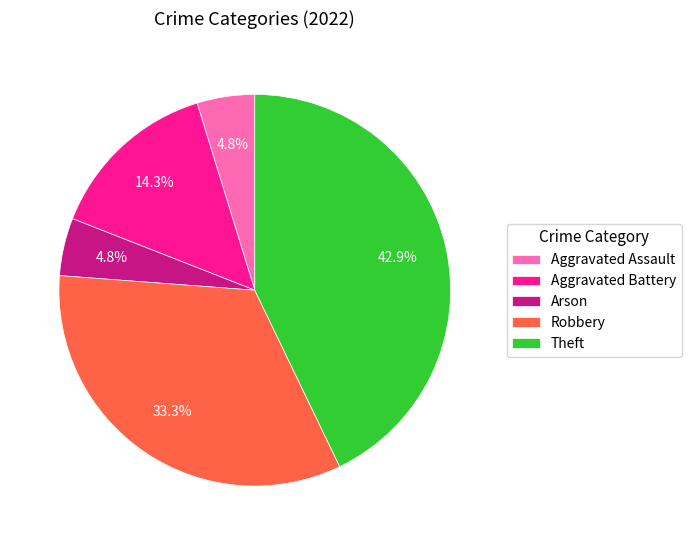

What percentage is the Theft slice, to the nearest percent?

43%